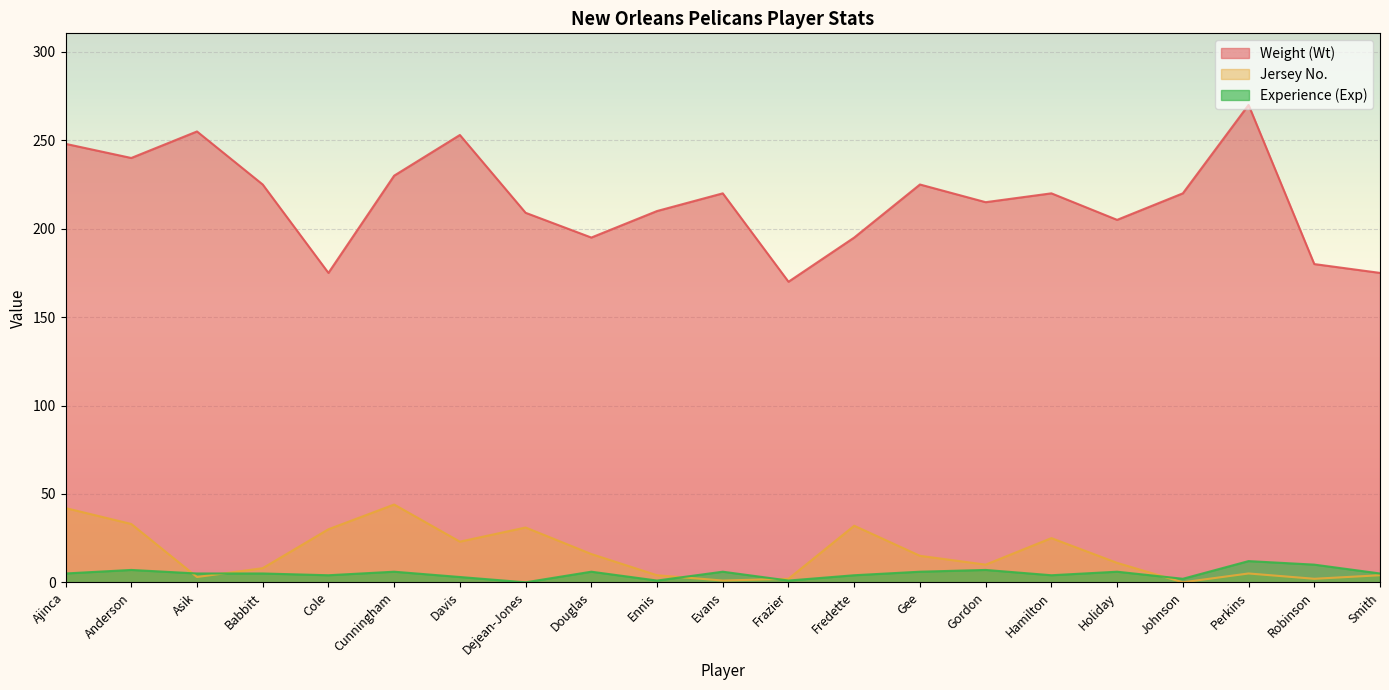

Between which two adjacent categories do Experience (Exp) and Jersey No. first intersect?

Anderson and Asik